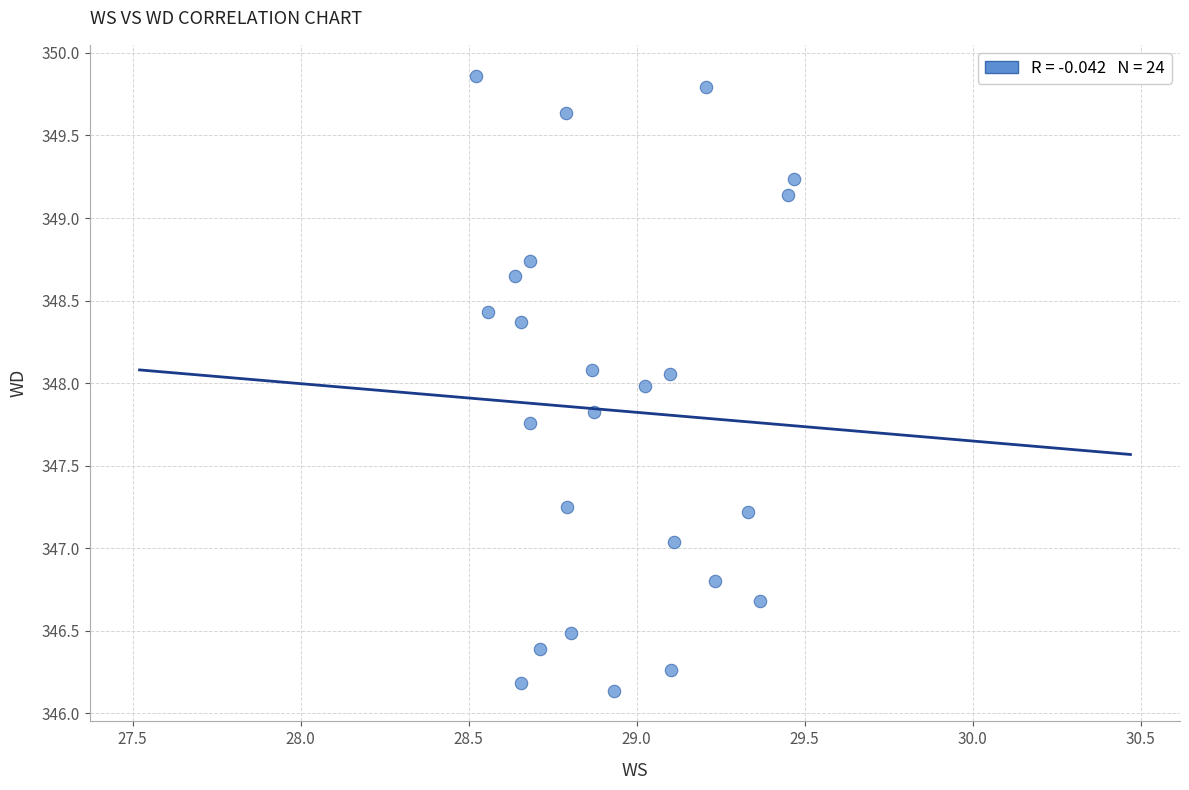

What is the range of X values (max minus min)?

0.9